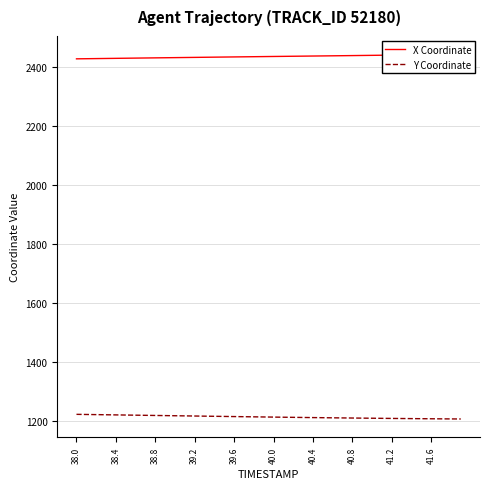

The value of Y Coordinate at 40.8 is 1209.6. True or false?

True